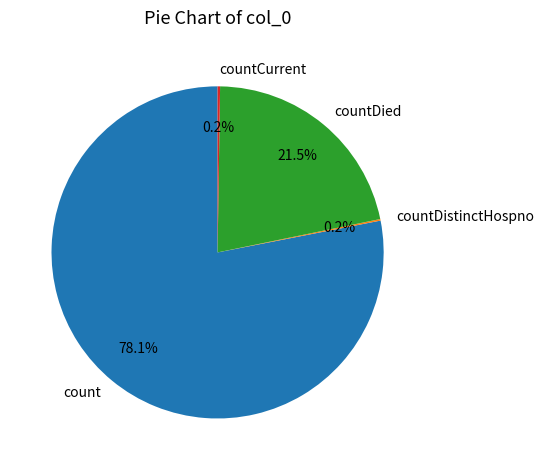

Does count account for over 50% of the chart?

Yes